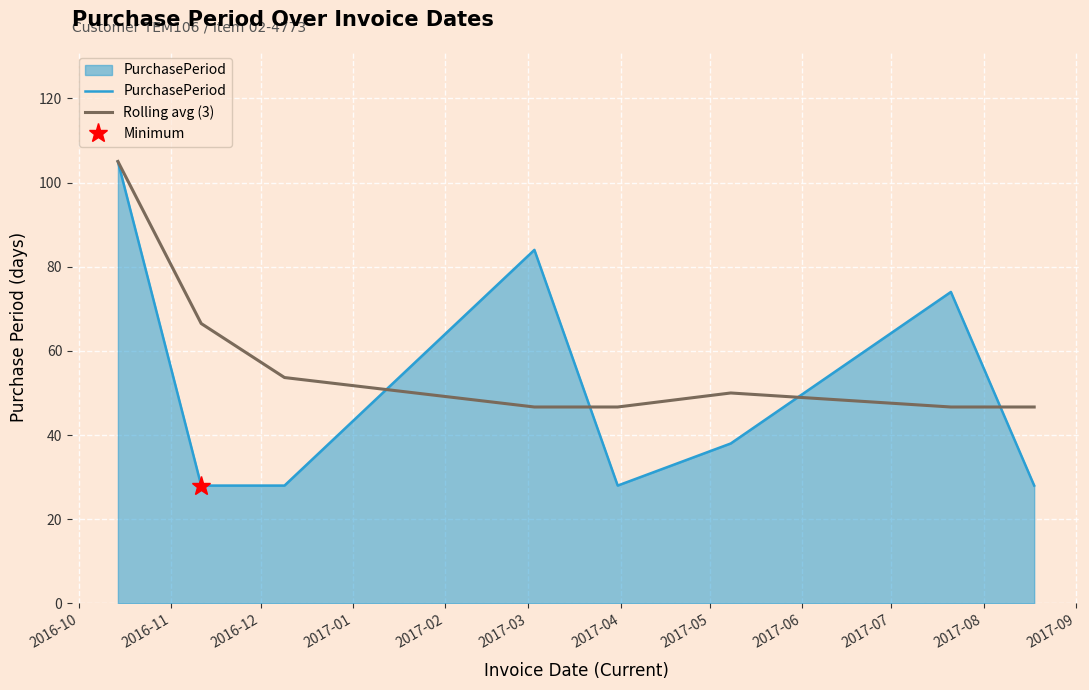

How many lines are shown in the chart?

2